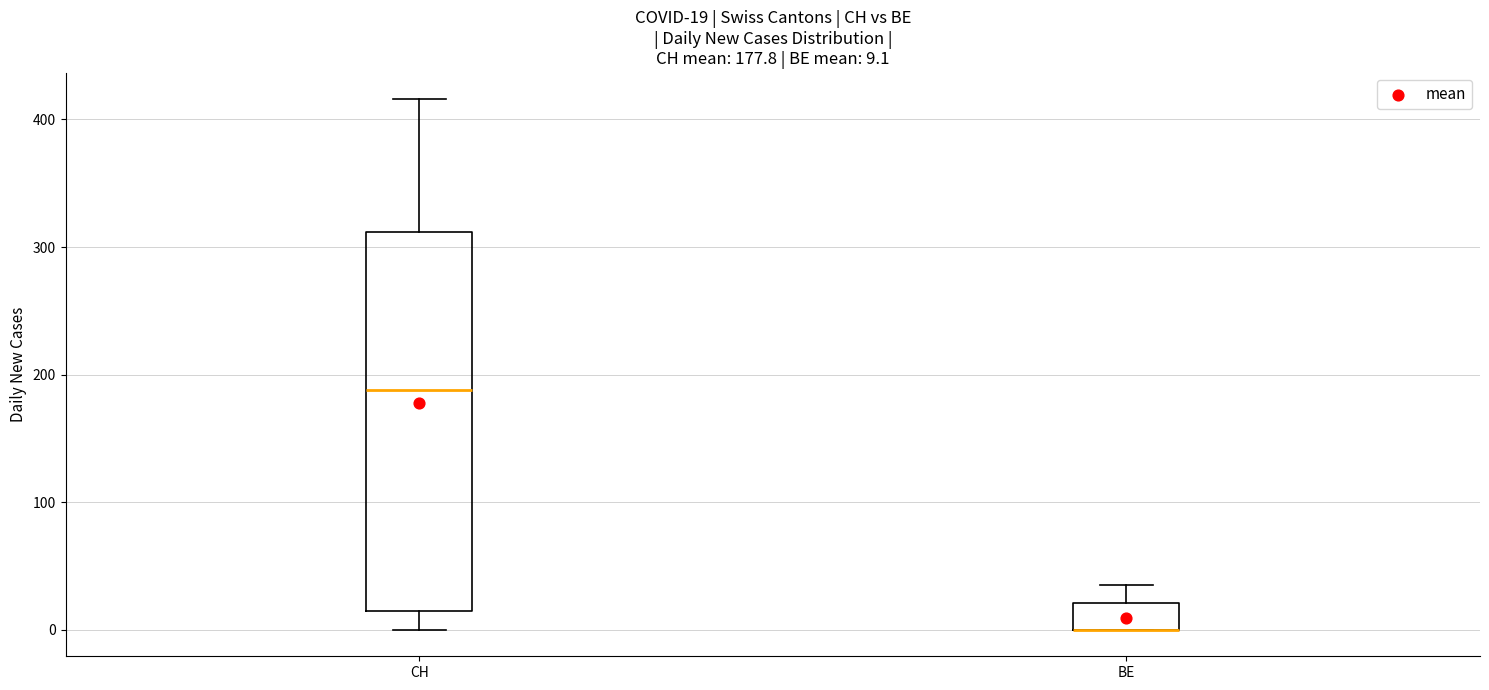

Which box is the tallest, from its lower edge to its upper edge?

CH